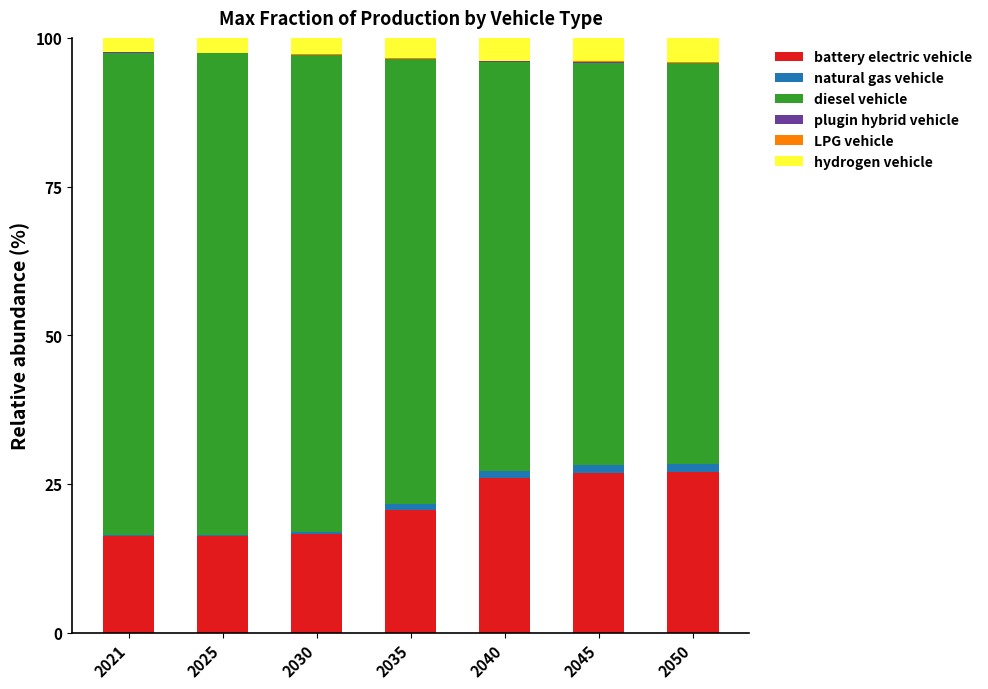

What is the maximum value for battery electric vehicle?

26.9